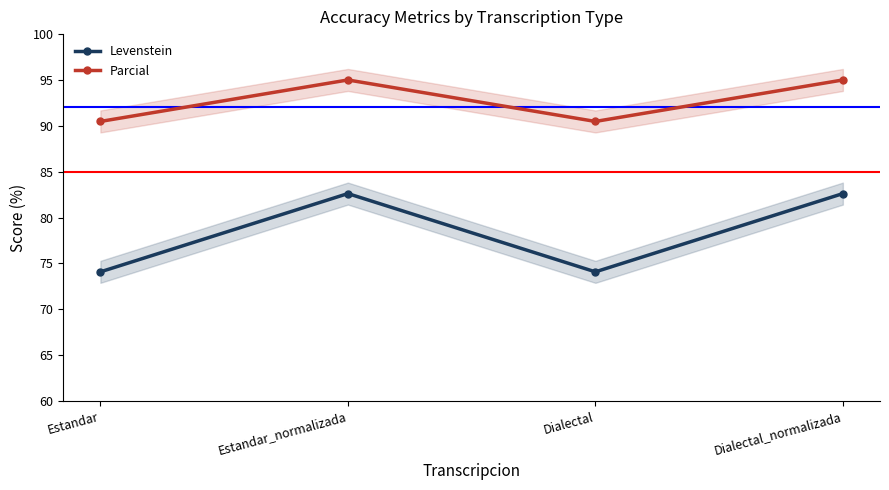

At which label is Levenstein closest to 78?

Estandar